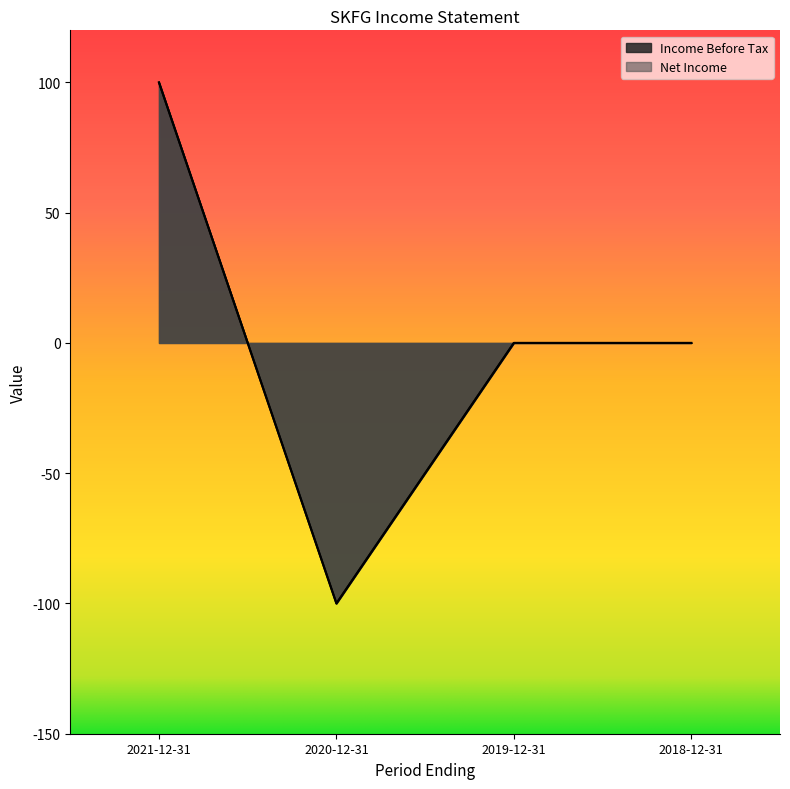

Count the number of categories in the chart.

4